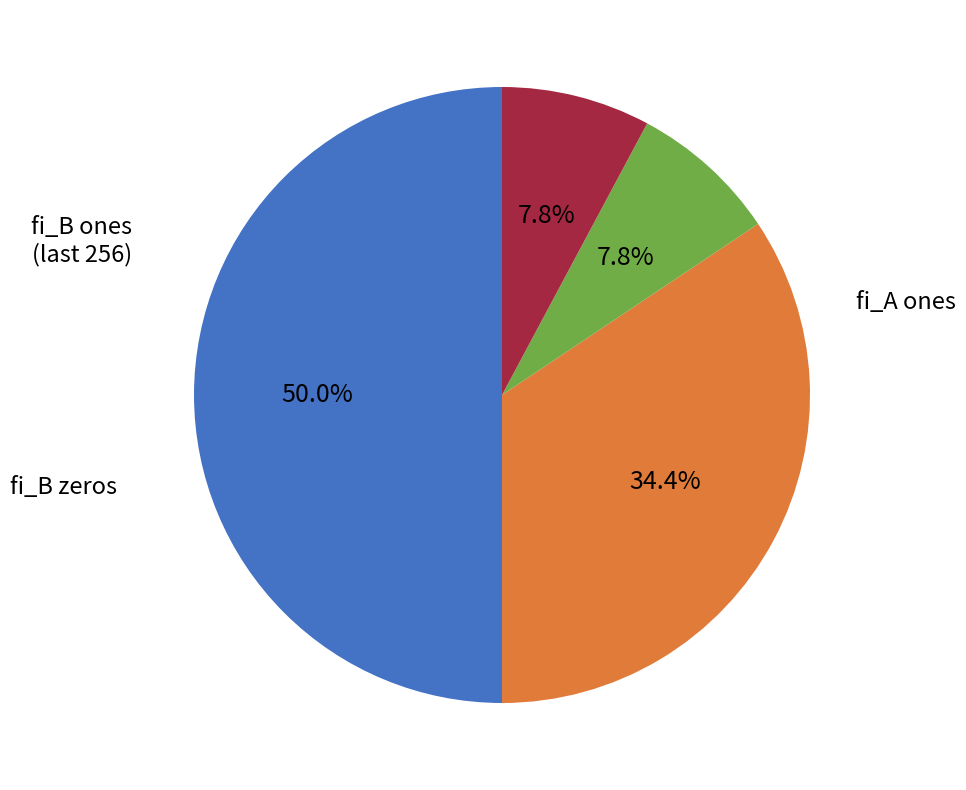

How many slices are in this pie chart?

4